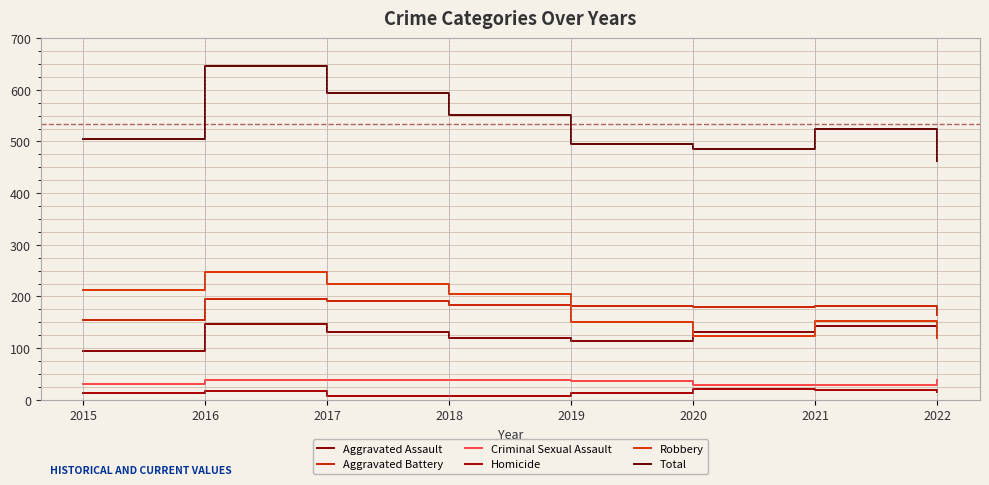

True or false: Criminal Sexual Assault has a value of 28 at 2020.

True